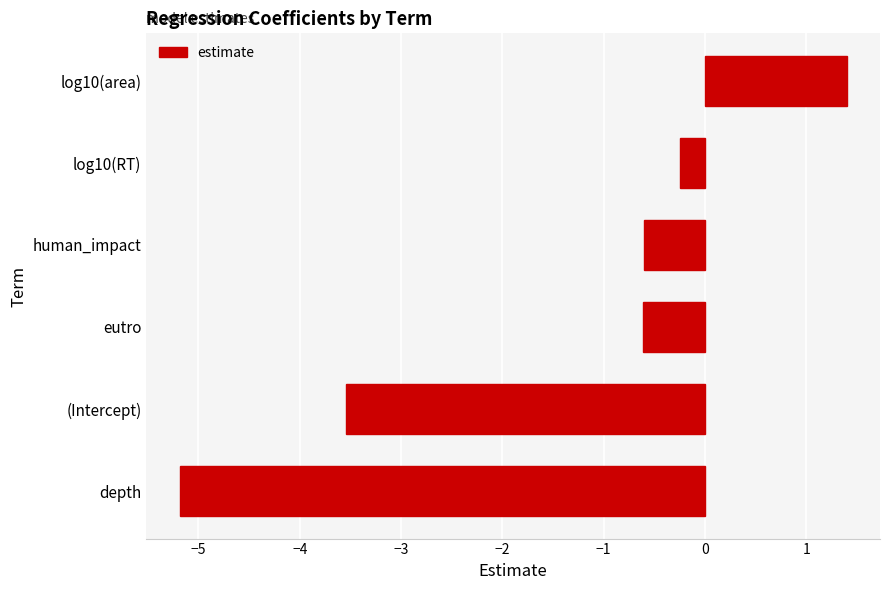

What is the sum of all values?

-8.8